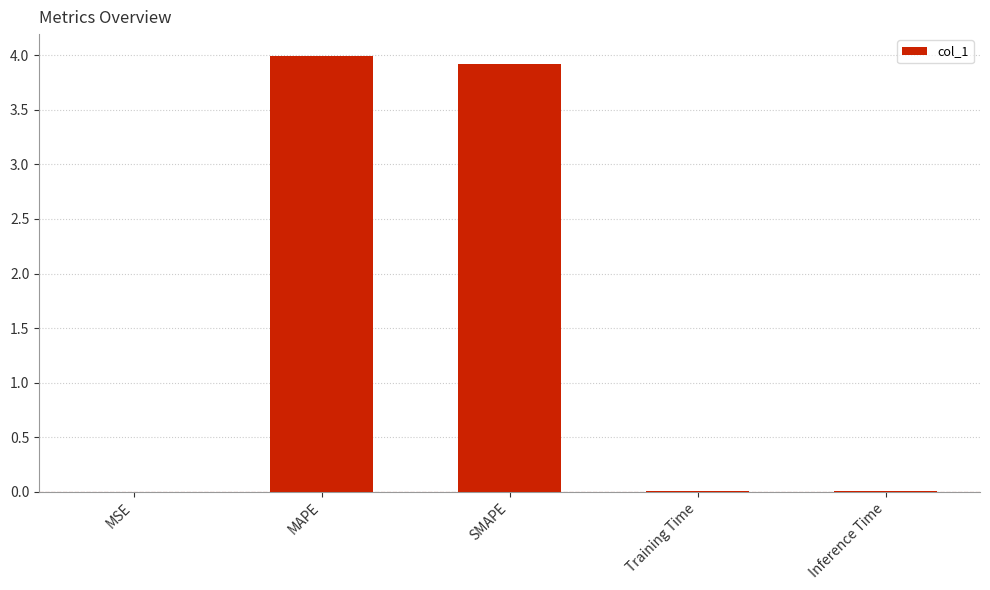

Approximately how many times larger is the value at SMAPE compared to MAPE?

1.0